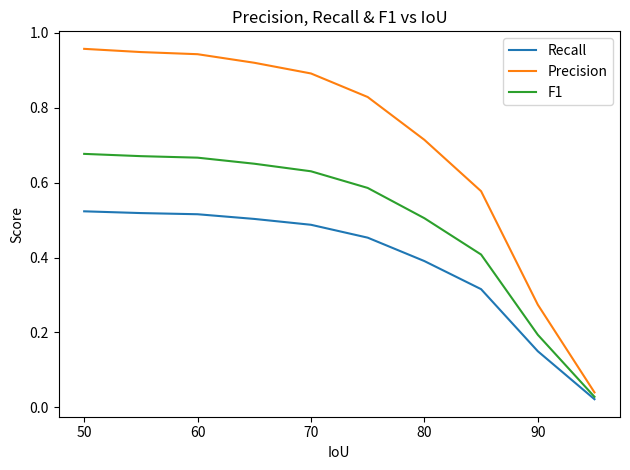

True or false: F1 and Precision intersect in this chart.

False